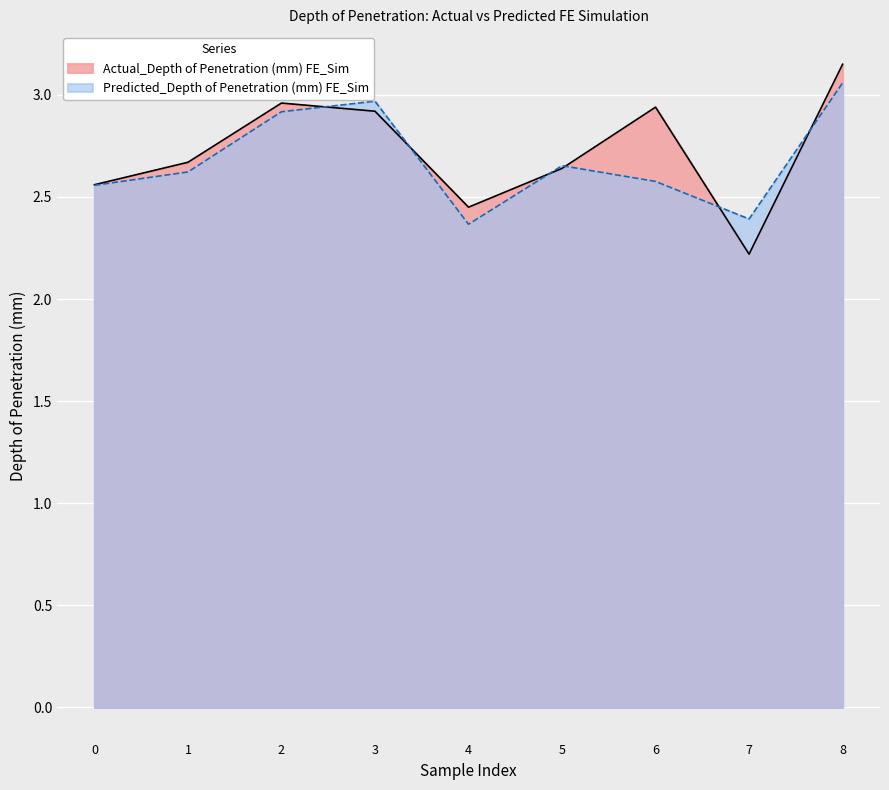

How many data points does each series have?

9